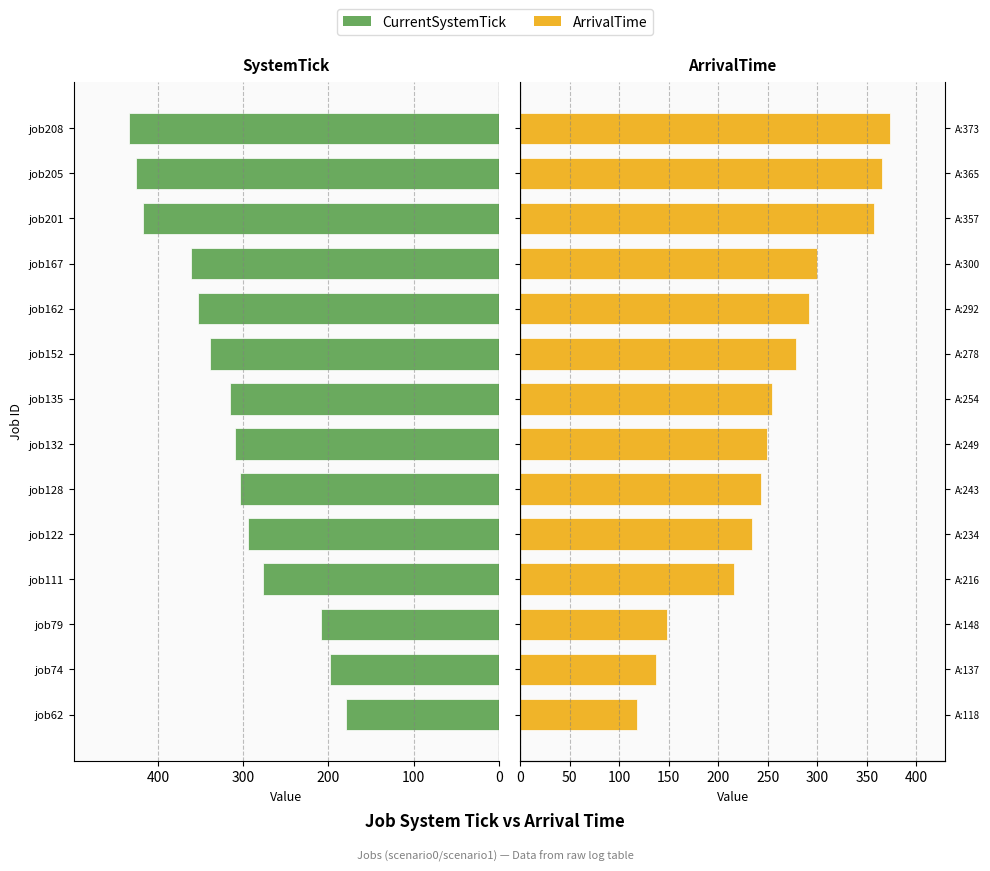

List the series in order of their peak value, highest first.

CurrentSystemTick, ArrivalTime